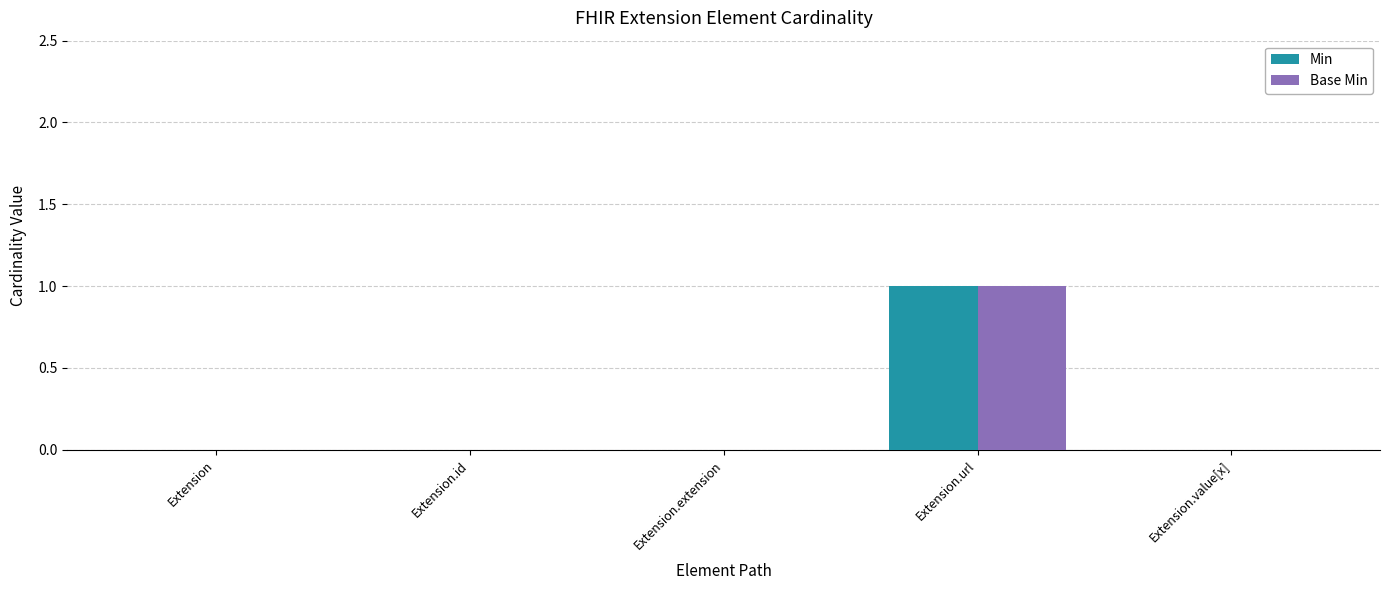

What are all the series names shown in the legend?

Min, Base Min